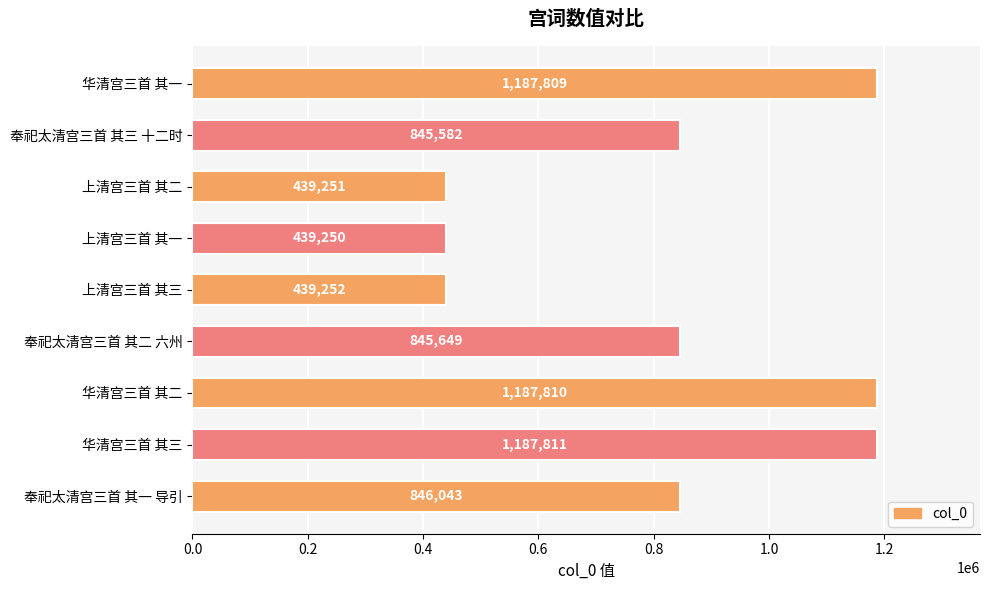

Which category has the highest value across all series?

华清宫三首 其三